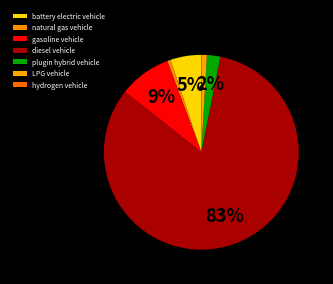

Rank the categories by value from highest to lowest.

diesel vehicle, gasoline vehicle, battery electric vehicle, plugin hybrid vehicle, LPG vehicle, natural gas vehicle, hydrogen vehicle